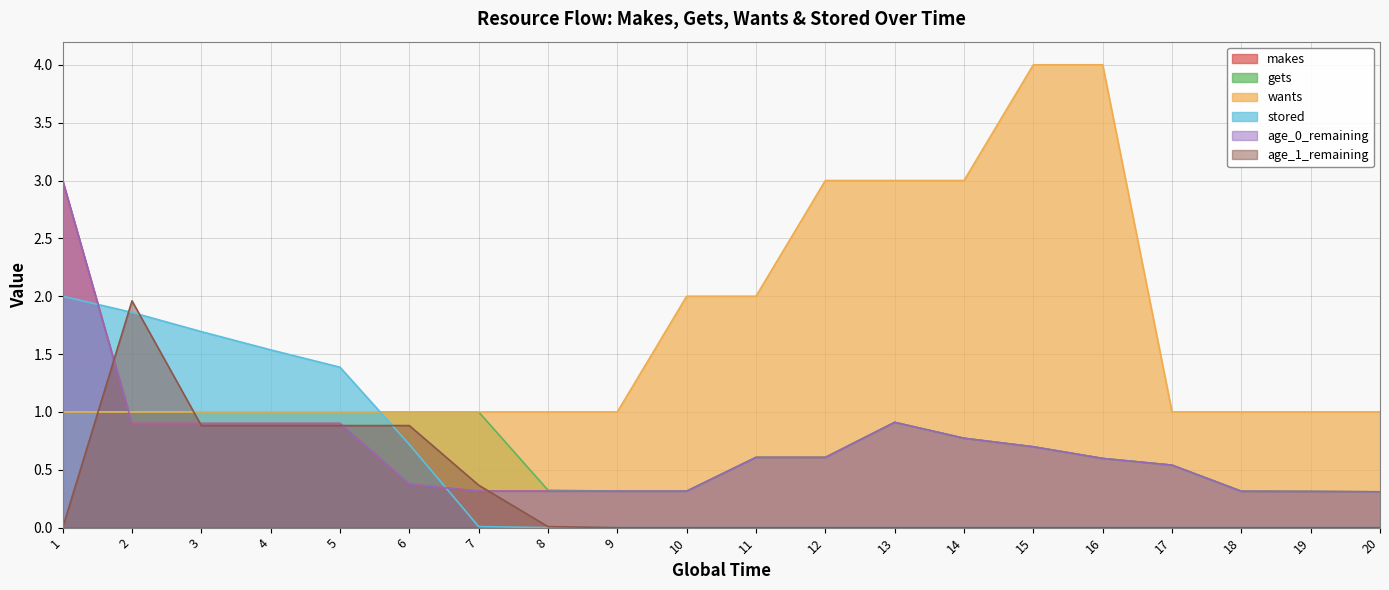

Reading right to left, what are all the values shown in this chart?

makes: 0.3	0.3	0.3	0.5	0.6	0.7	0.8	0.9	0.6	0.6	0.3	0.3	0.3	0.3	0.4	0.9	0.9	0.9	0.9	3.0
wants: 1.0	1.0	1.0	1.0	4.0	4.0	3.0	3.0	3.0	2.0	2.0	1.0	1.0	1.0	1.0	1.0	1.0	1.0	1.0	1.0
gets: 0.3	0.3	0.3	0.5	0.6	0.7	0.8	0.9	0.6	0.6	0.3	0.3	0.3	1.0	1.0	1.0	1.0	1.0	1.0	1.0
stored: 0.0	0.0	0.0	0.0	0.0	0.0	0.0	0.0	0.0	0.0	0.0	0.0	0.0	0.0	0.7	1.4	1.5	1.7	1.9	2.0
age_0_remaining: 0.3	0.3	0.3	0.5	0.6	0.7	0.8	0.9	0.6	0.6	0.3	0.3	0.3	0.3	0.4	0.9	0.9	0.9	0.9	3.0
age_1_remaining: 0.0	0.0	0.0	0.0	0.0	0.0	0.0	0.0	0.0	0.0	0.0	0.0	0.0	0.4	0.9	0.9	0.9	0.9	2.0	0.0